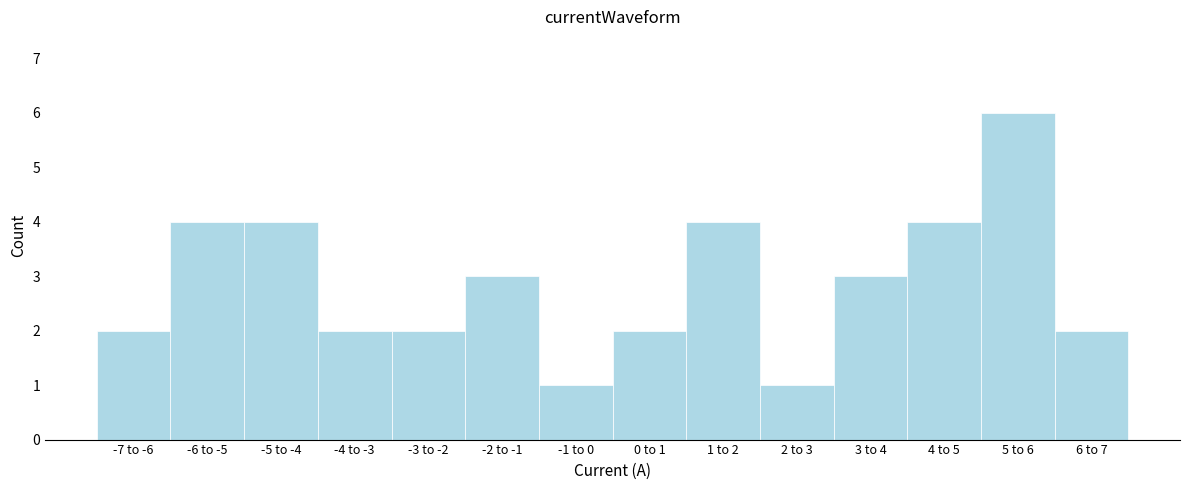

Reading left to right, list all the values displayed in this chart.

-7 to -6=2	-6 to -5=4	-5 to -4=4	-4 to -3=2	-3 to -2=2	-2 to -1=3	-1 to 0=1	0 to 1=2	1 to 2=4	2 to 3=1	3 to 4=3	4 to 5=4	5 to 6=6	6 to 7=2